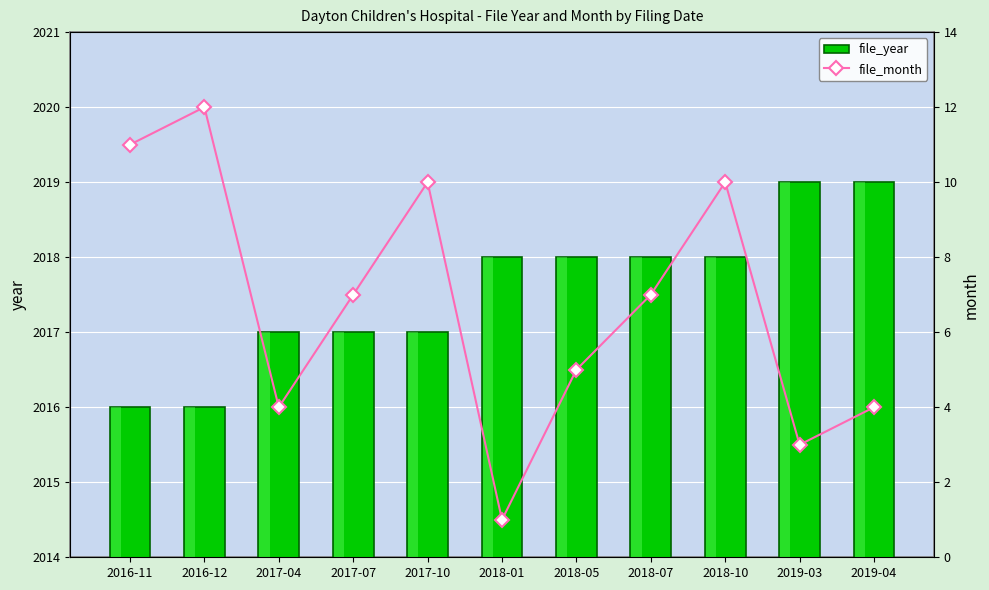

True or false: file_month has a value of 7 at 2017-07.

True